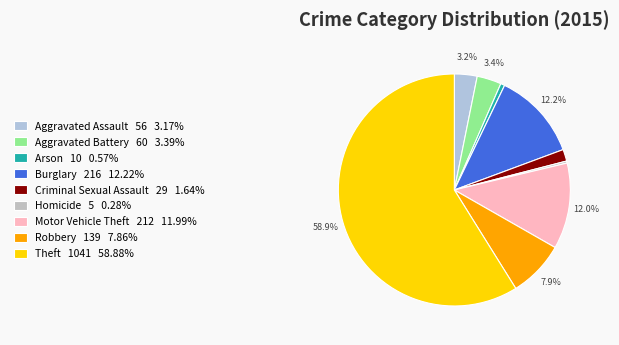

How many slices are in this pie chart?

9